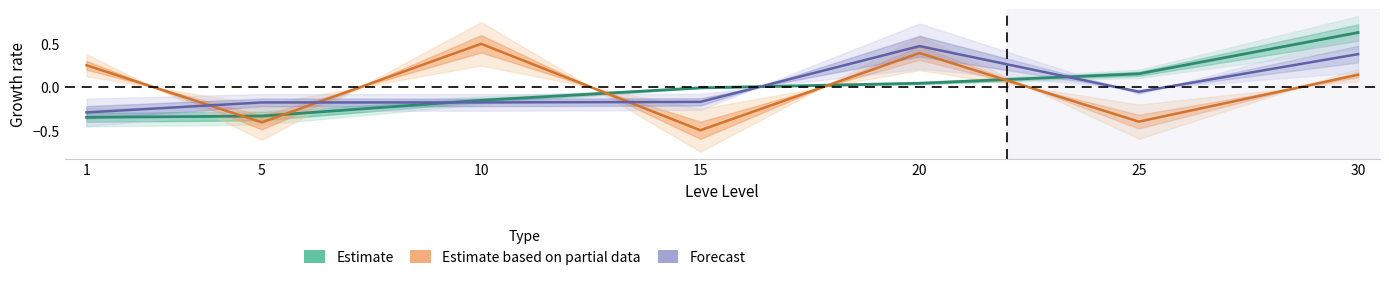

Reading right to left, extract all data points from this chart.

Estimate: 30=0.6	25=0.2	20=0.0	15=-0.0	10=-0.2	5=-0.3	1=-0.3
Estimate based on partial data: 30=0.1	25=-0.4	20=0.4	15=-0.5	10=0.5	5=-0.4	1=0.3
Forecast: 30=0.4	25=-0.1	20=0.5	15=-0.2	10=-0.2	5=-0.2	1=-0.3